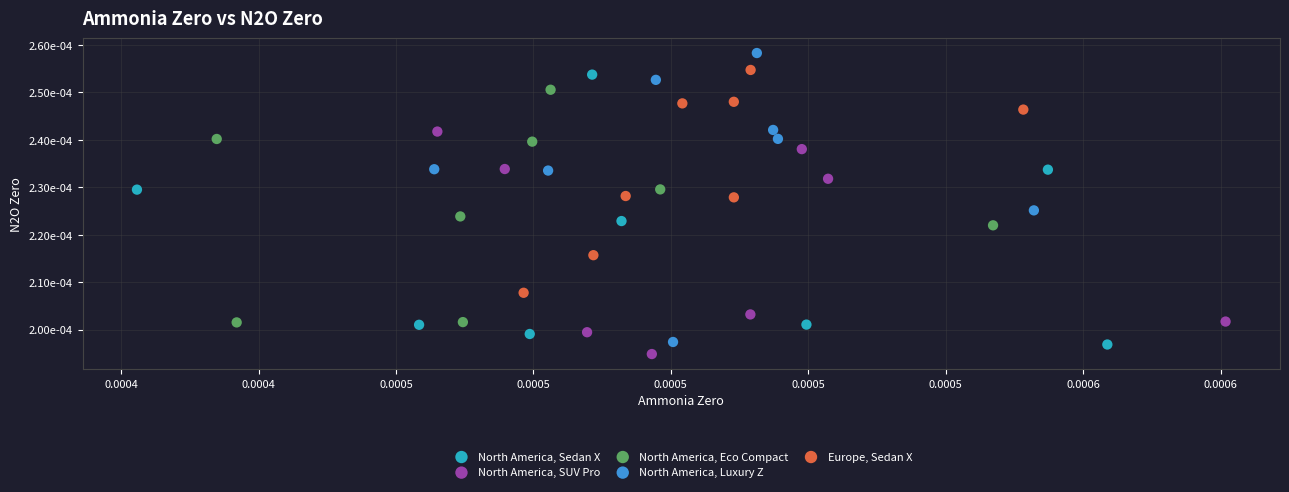

Which series contains the highest Y value?

North America, Luxury Z